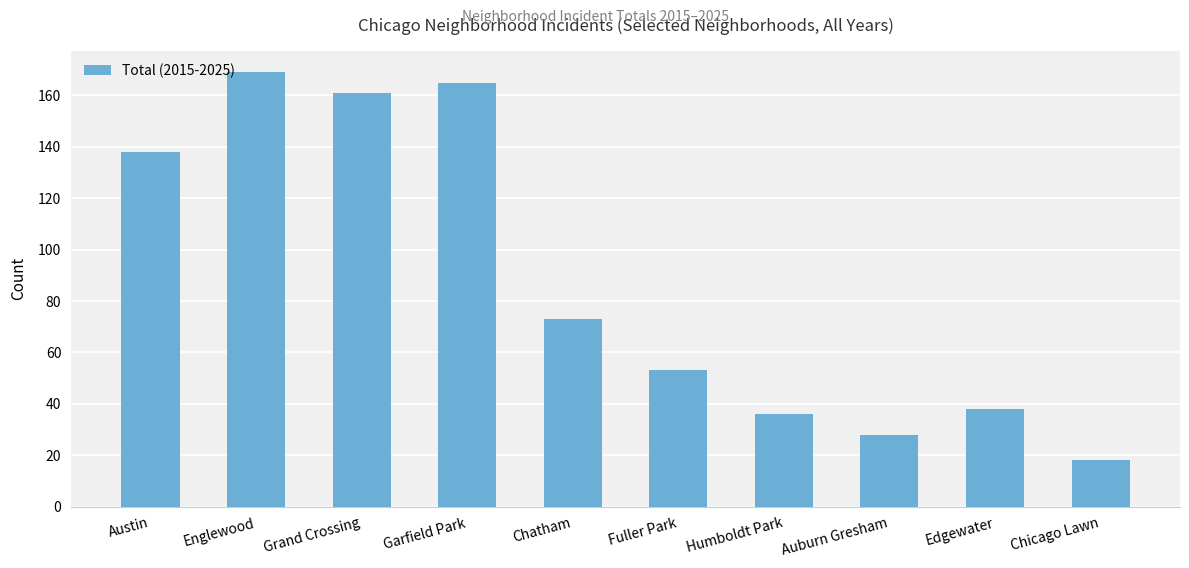

What is the change in value from Englewood to Chatham?

-96